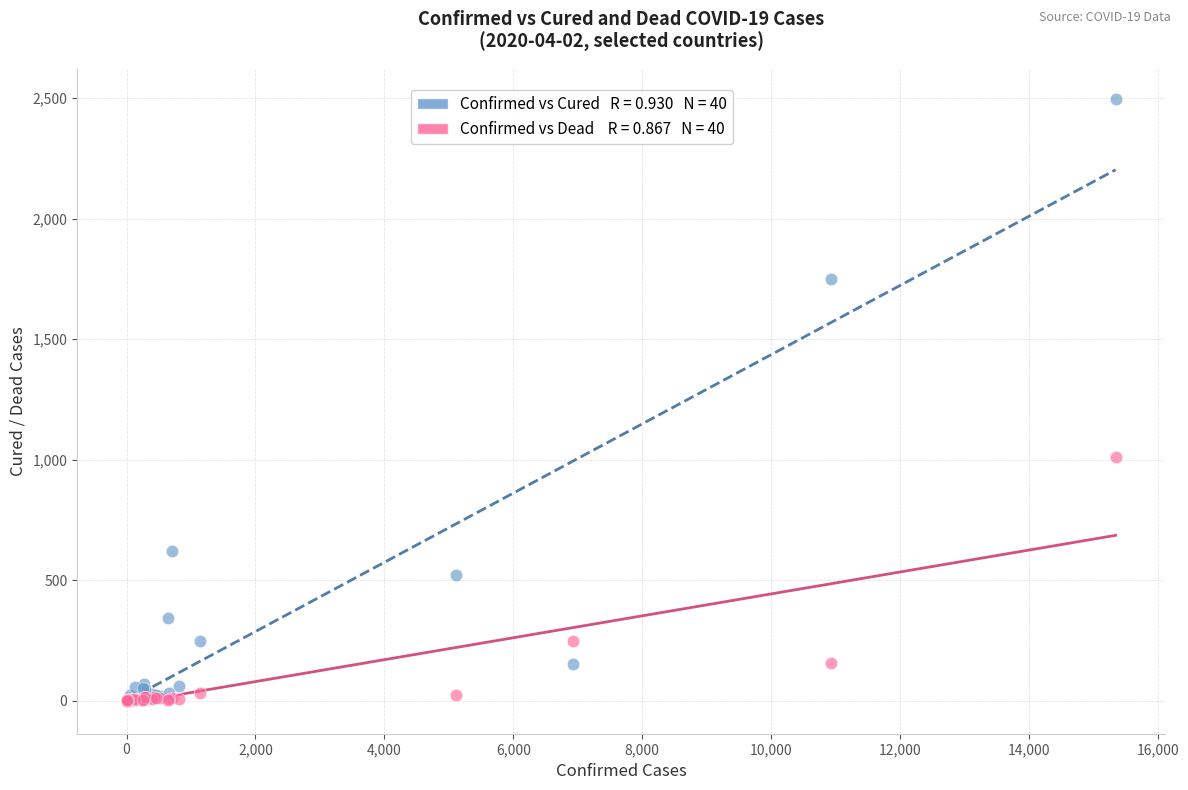

Across all series, what Y value is closest to 1247?

1011